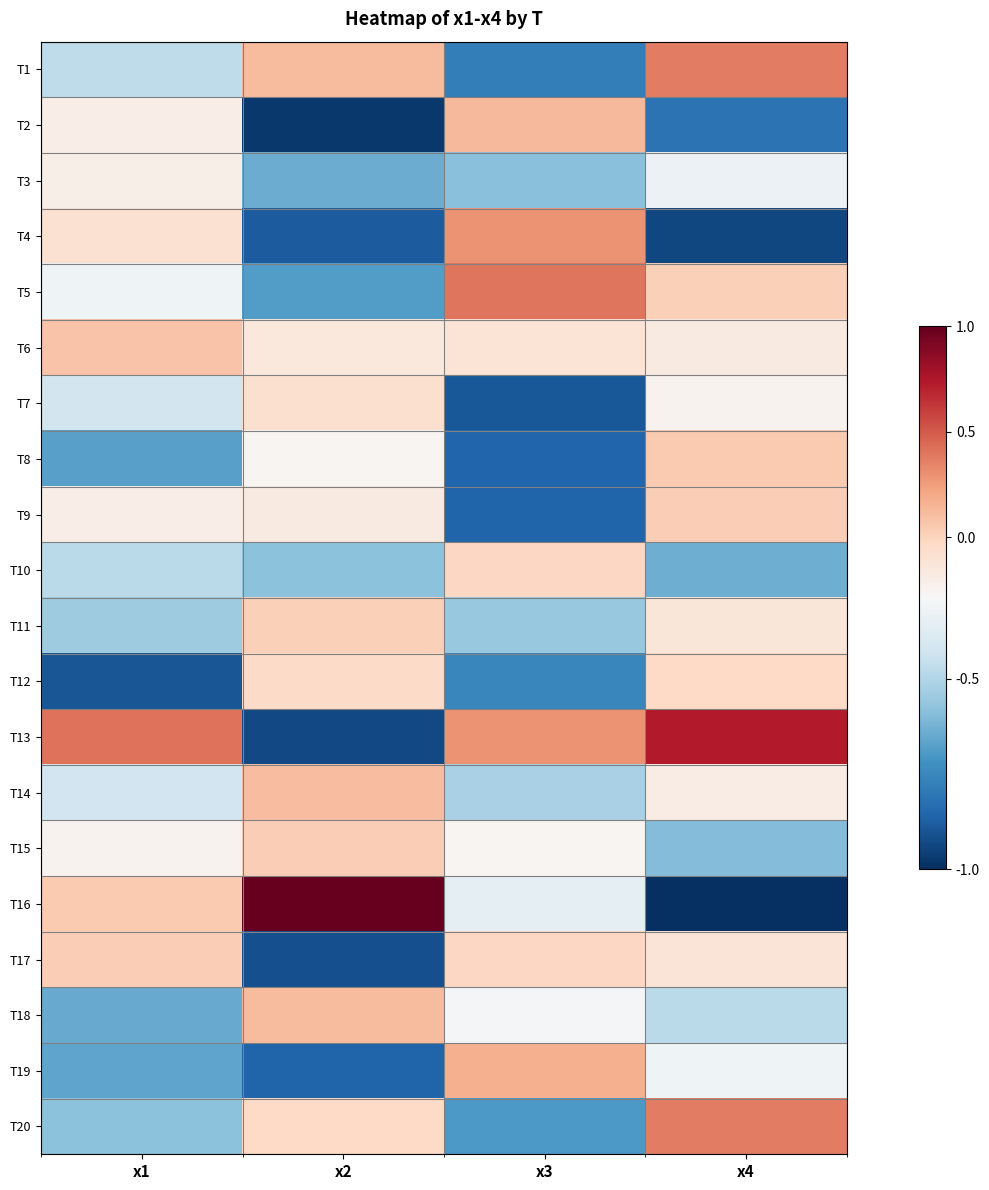

Which series changed the most between x2 and x4?

T16